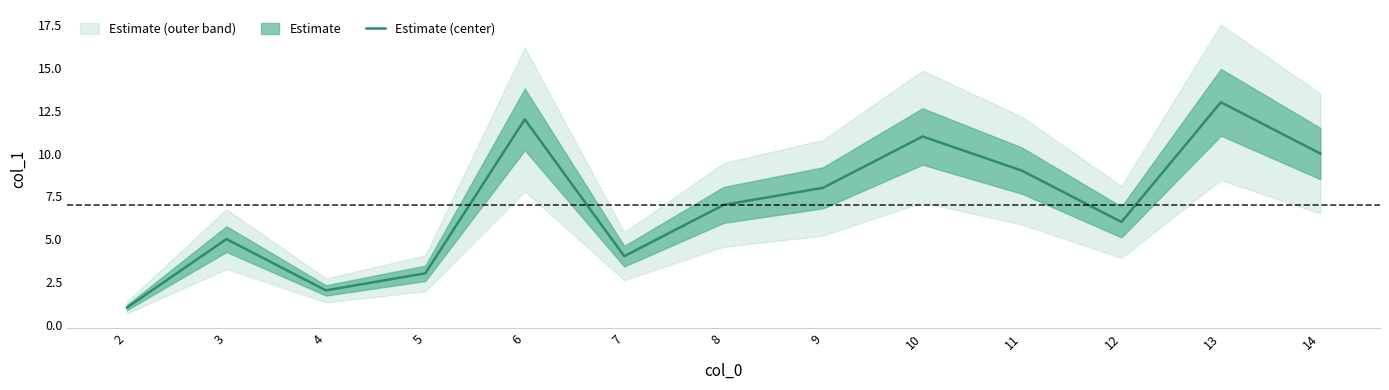

What is the difference between the values at 13 and 5?

10